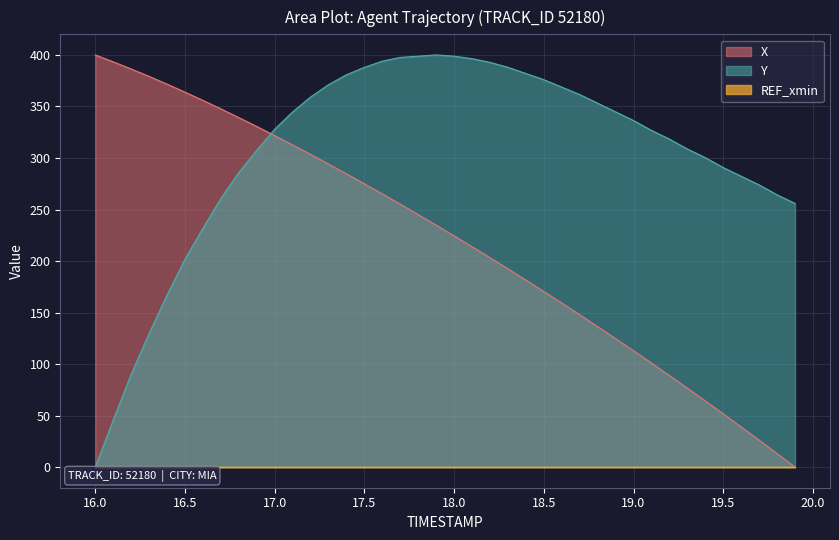

How many categories are shown in the chart?

40